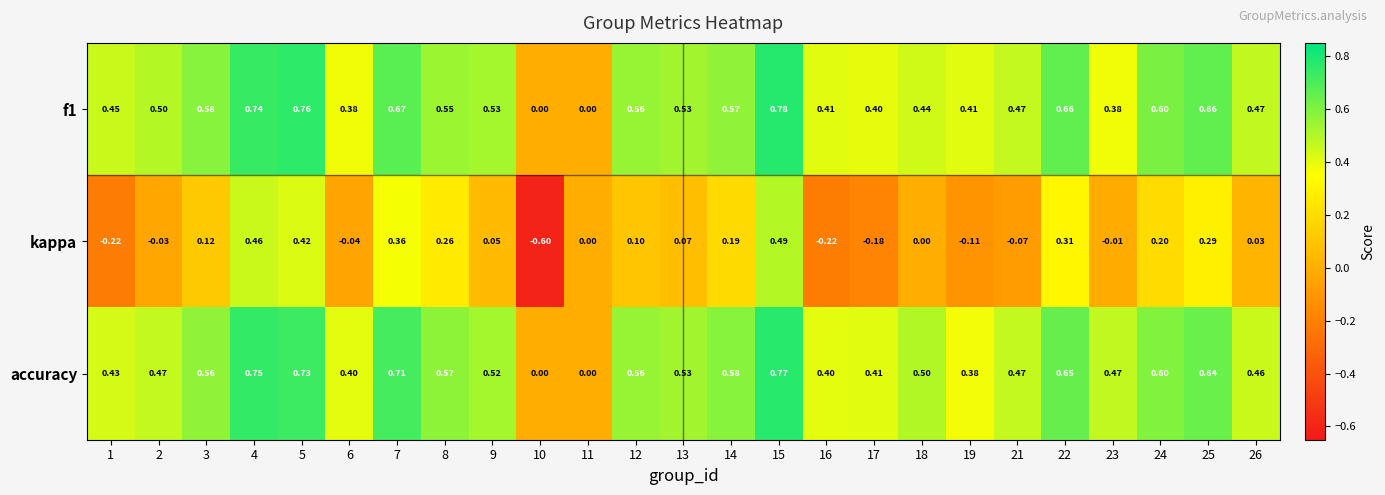

How many data points in f1 are above 0?

23